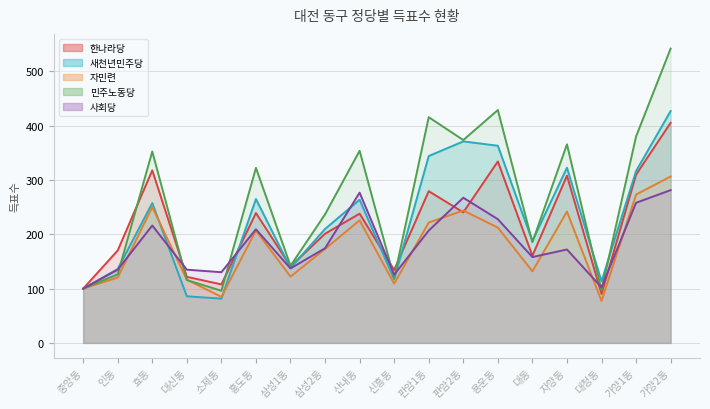

What is the sum of the 새천년민주당 values at 인동 and 삼성2동?

346.0